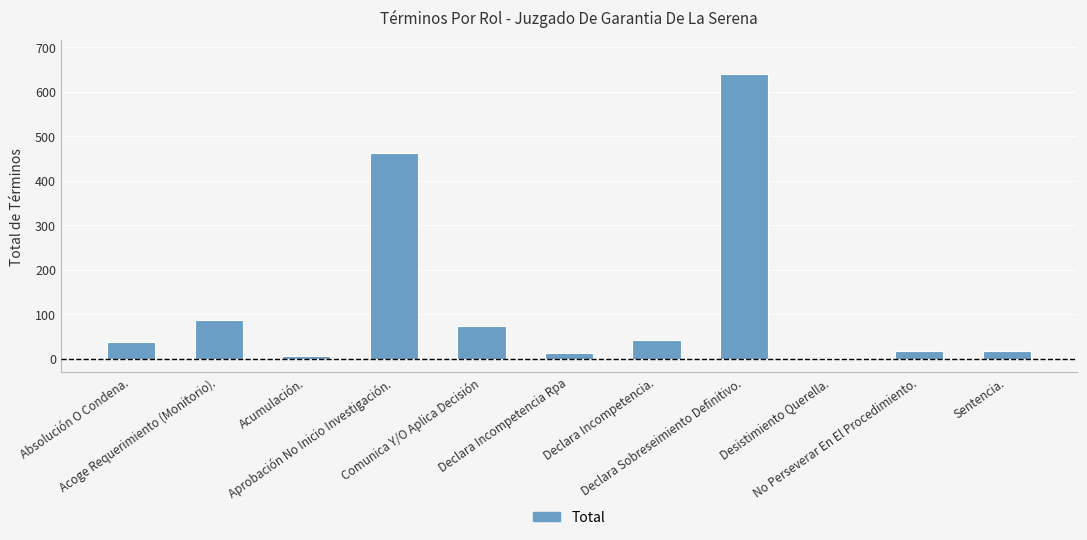

What is the maximum value shown in the chart?

639